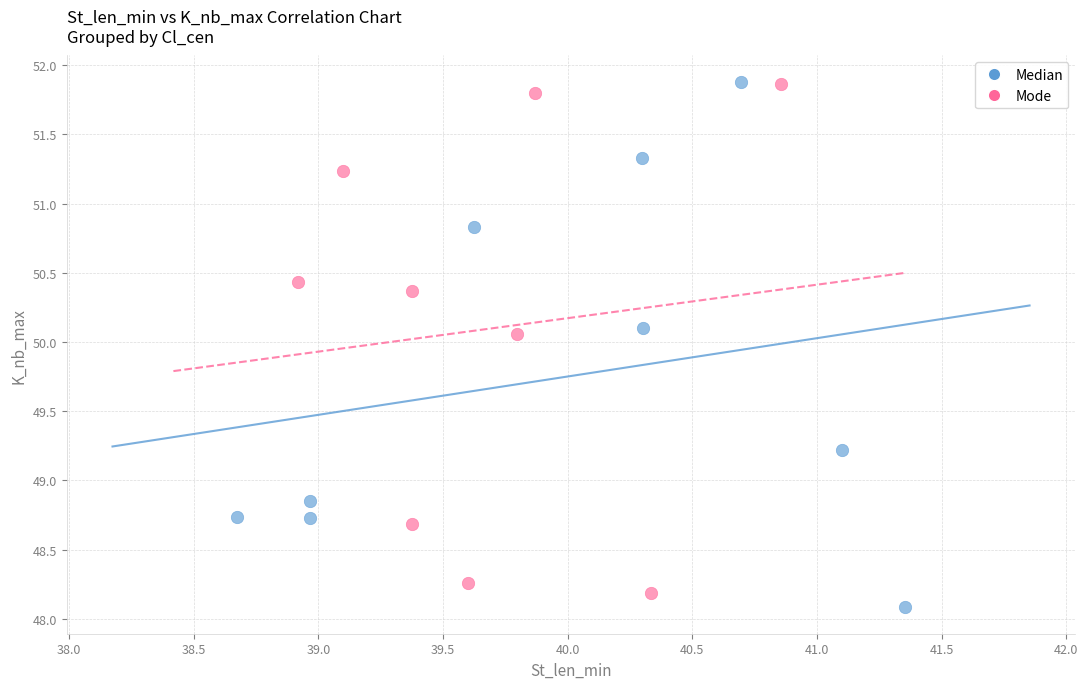

What are all the series names shown in the legend?

Median, Mode